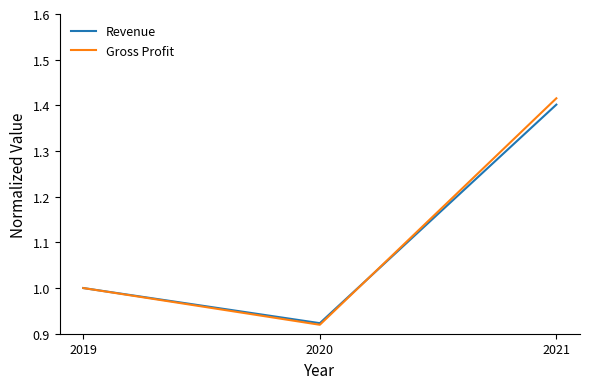

What is the total value across all series at 2020?

1.8